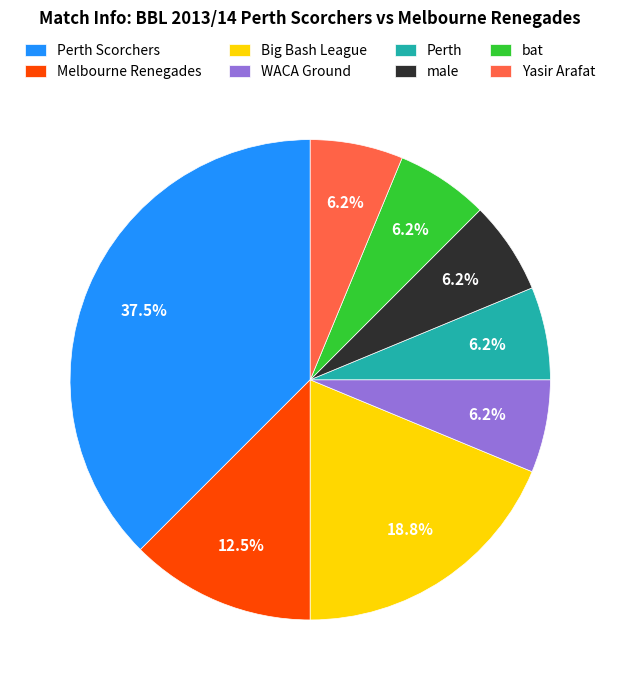

The male slice represents 6% of the pie. True or false?

True